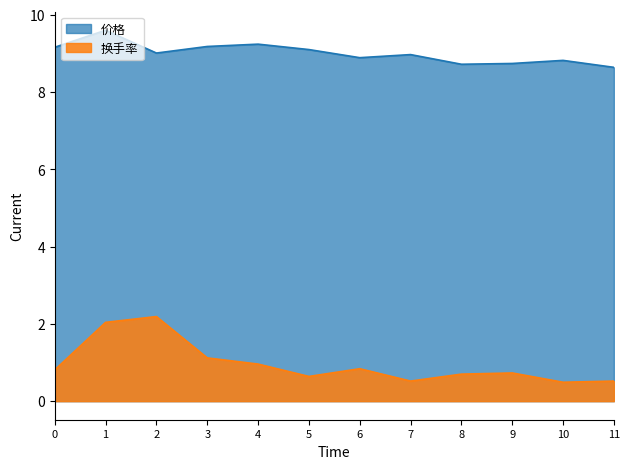

List the series in order of their peak value, highest first.

价格, 换手率